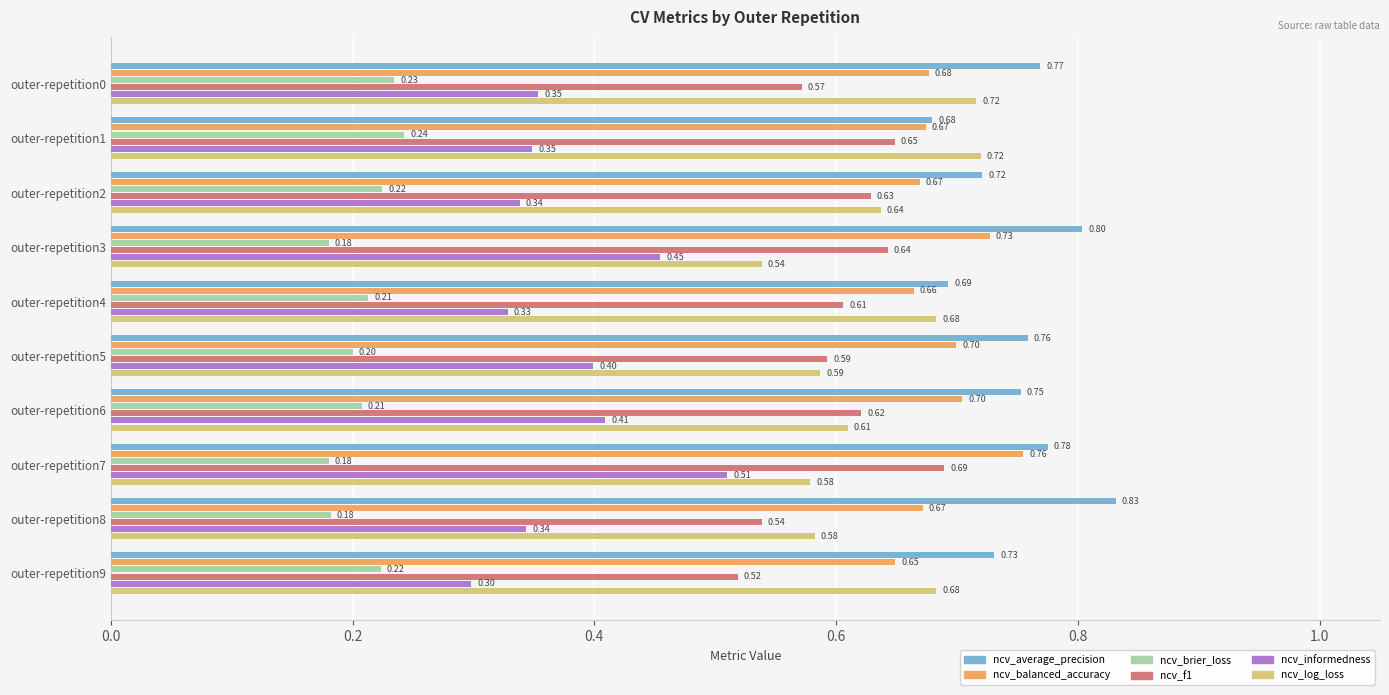

What is the sum of the ncv_f1 values at outer-repetition4 and outer-repetition2?

1.2